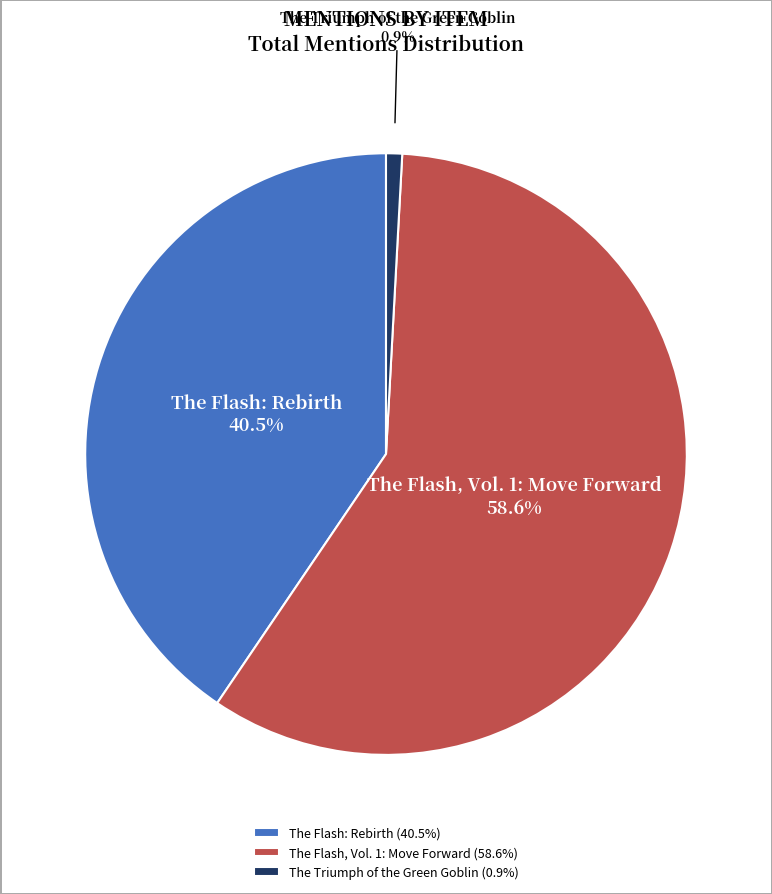

What percentage is NOT represented by The Triumph of the Green Goblin?

99.1%